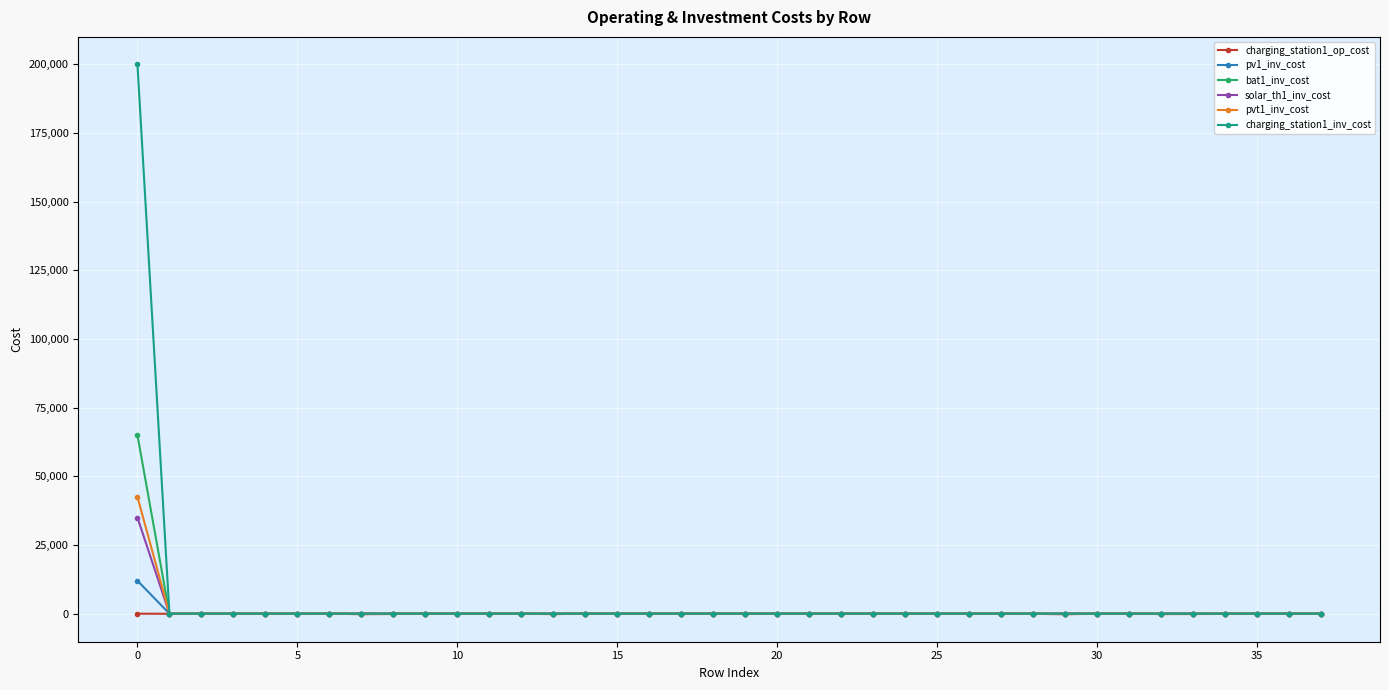

Which series has the largest range (max minus min)?

charging_station1_inv_cost